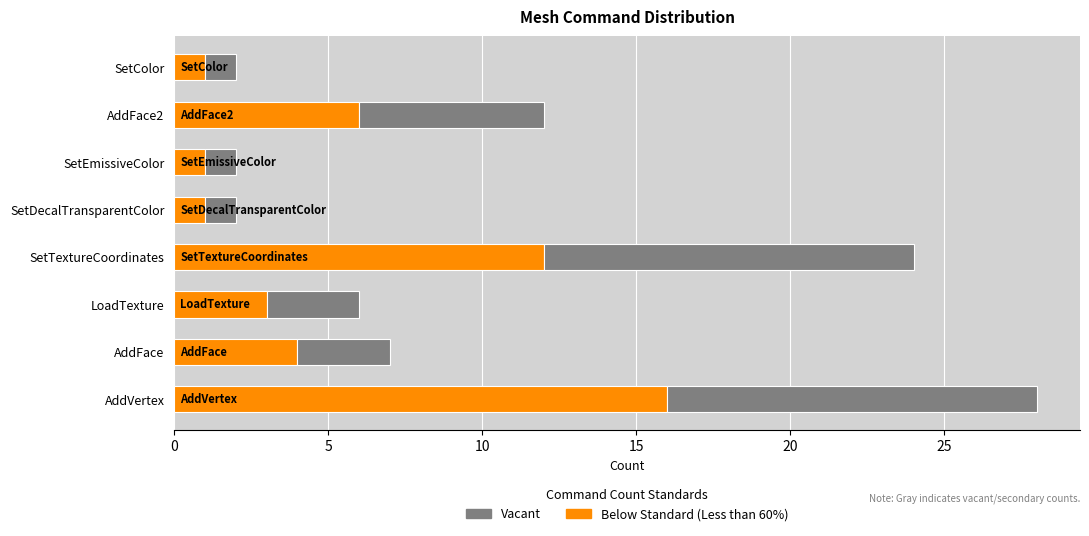

The Below Standard (Less than 60%) series shows 1 at SetColor. True or false?

True